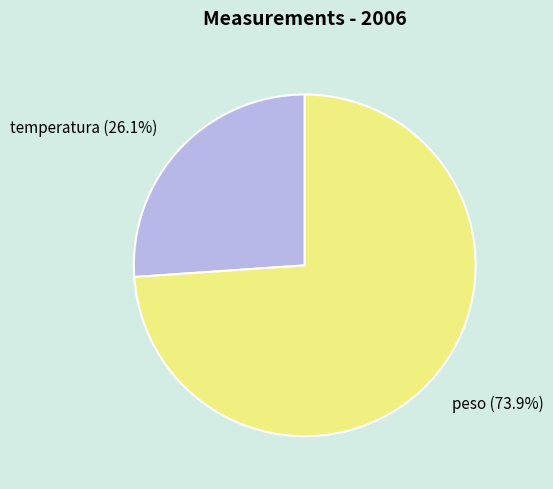

How many segments does this pie chart have?

2